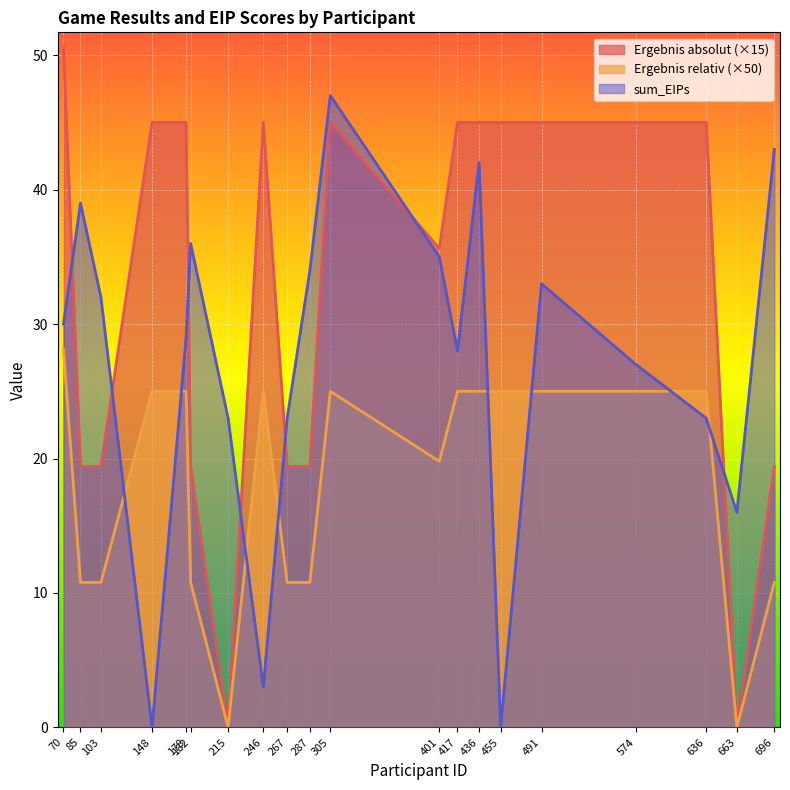

Where is the first local maximum for Ergebnis relativ?

246